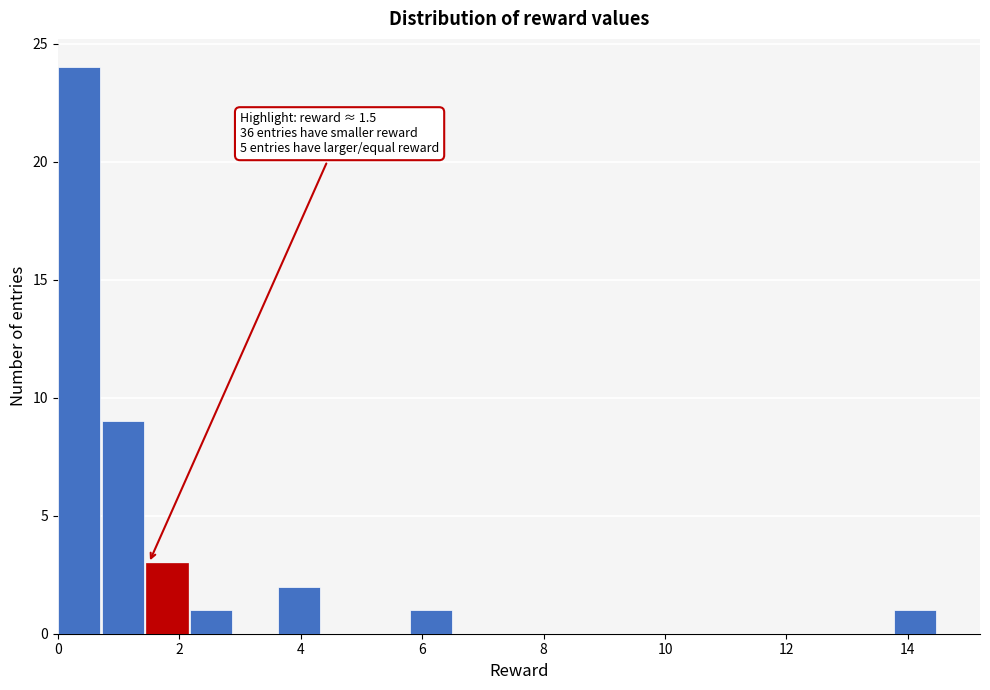

Around what value on the x-axis is the tallest bar? Give the approximate position of its centre, as read against the axis.

0.4